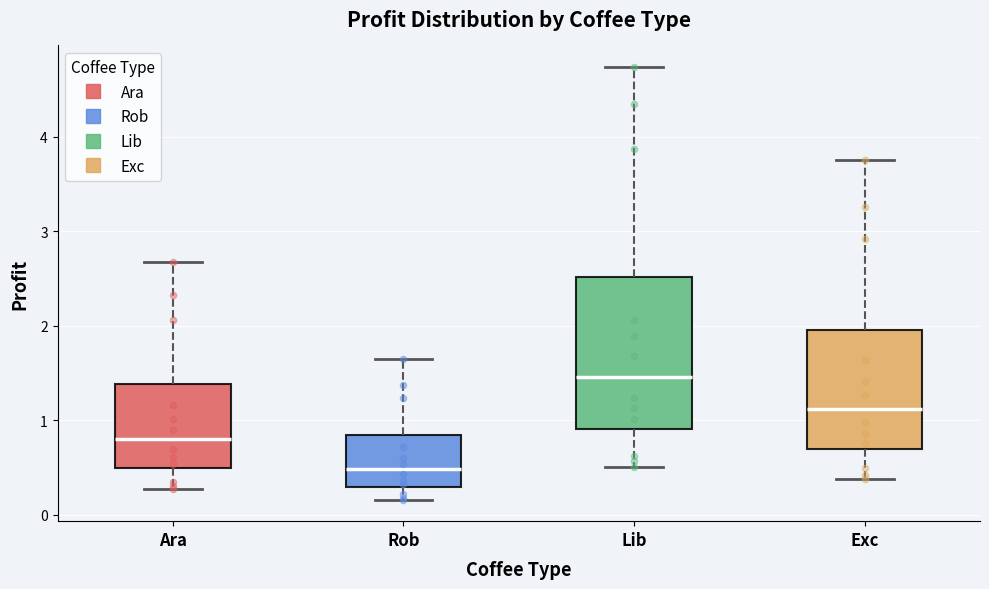

Where does the upper whisker of the box for Ara end on the y-axis? The values are not printed on the chart, so give them approximately, as read against the axis.

2.7